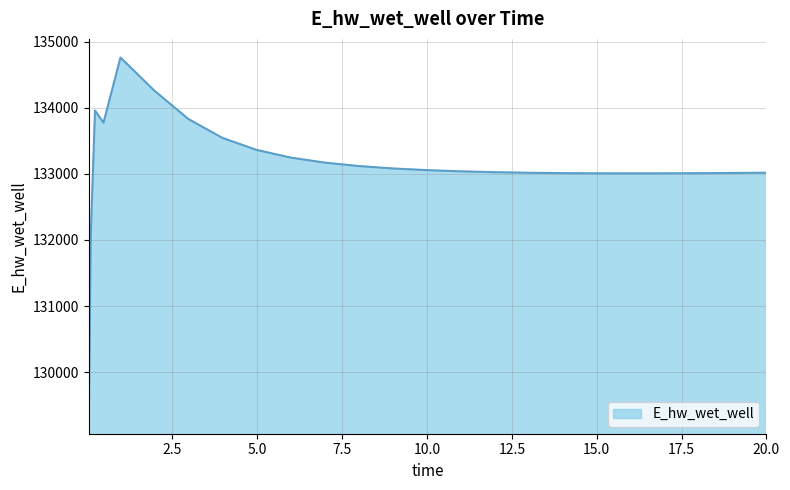

What is the difference between the maximum and minimum values?

5636.5